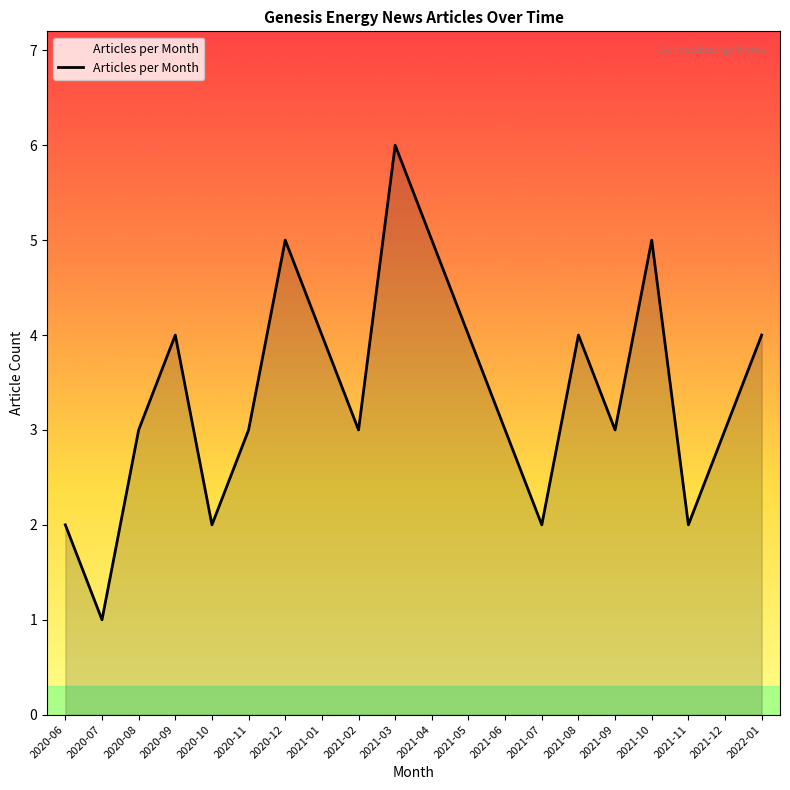

At which category does the data reach its first local peak?

2020-09